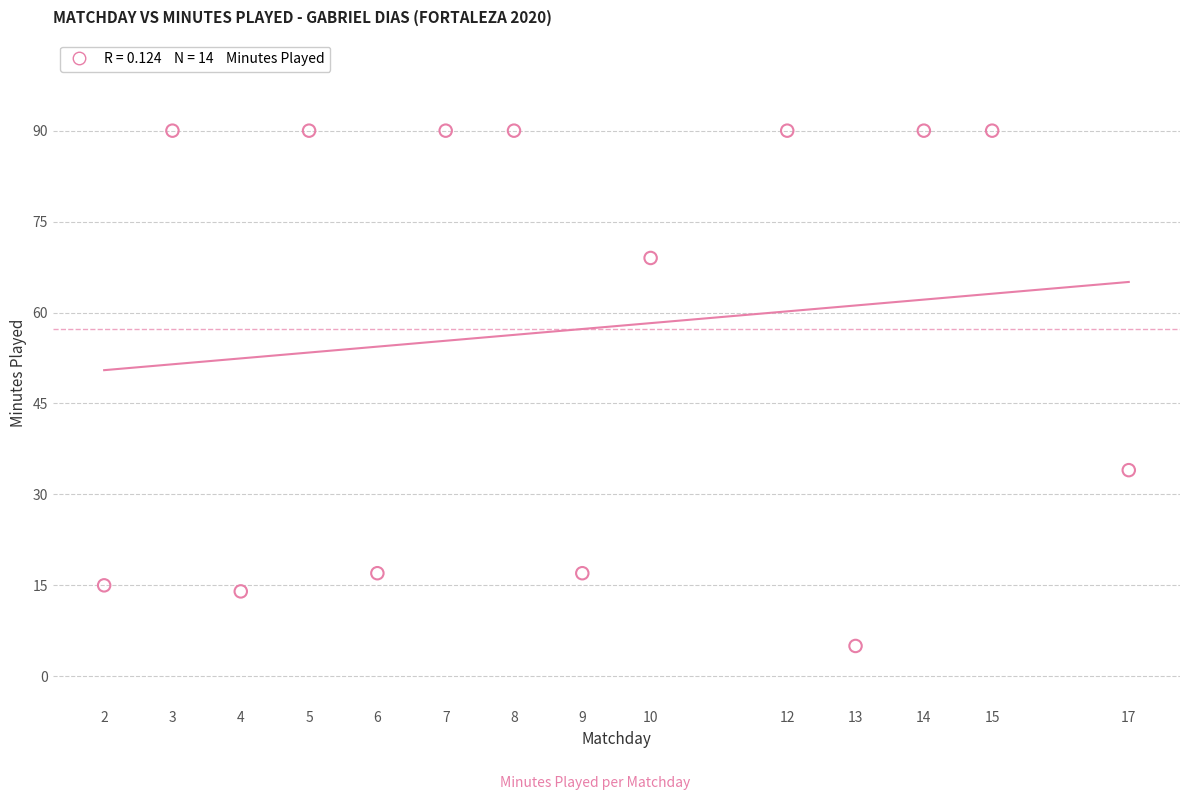

What is the range of X values (max minus min)?

15